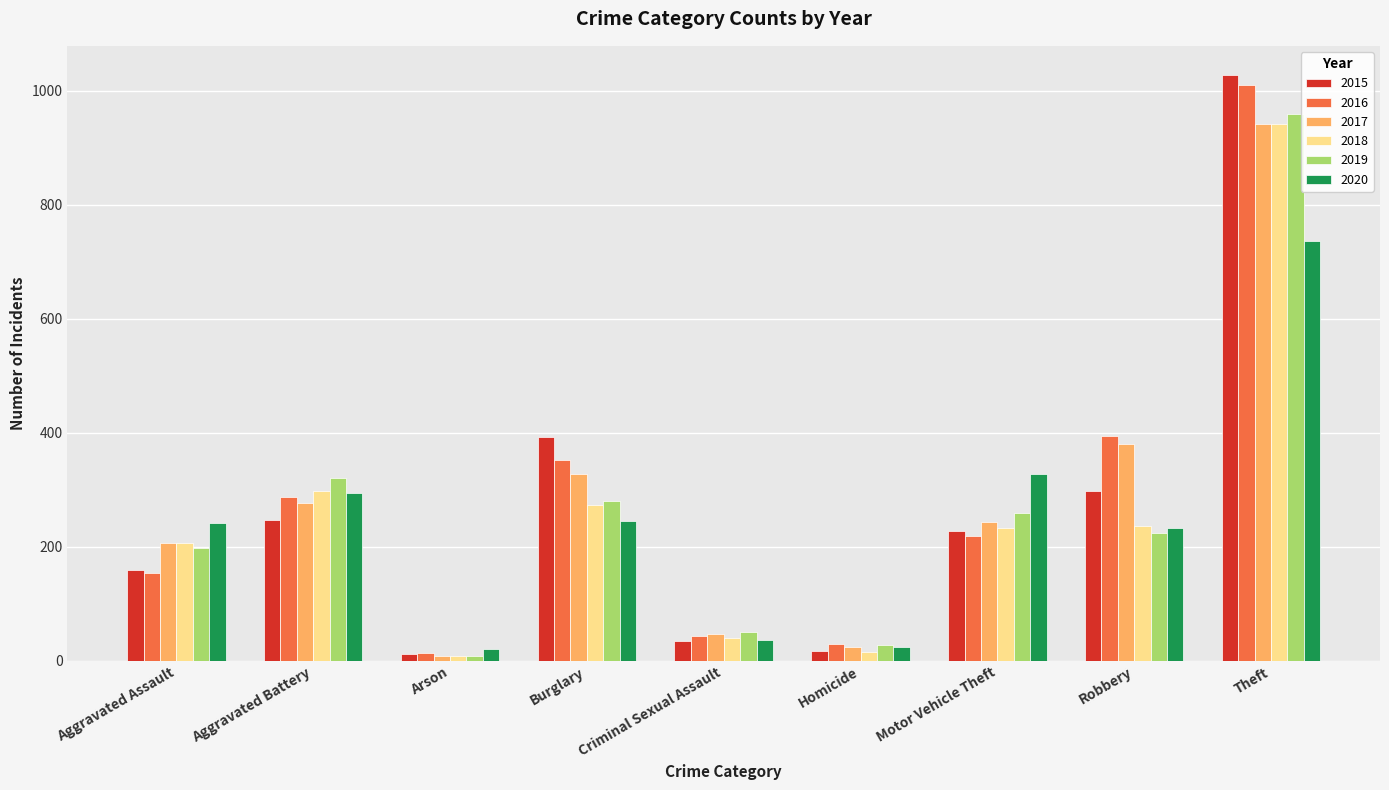

What is the label of the 4th bar from the left?

Burglary